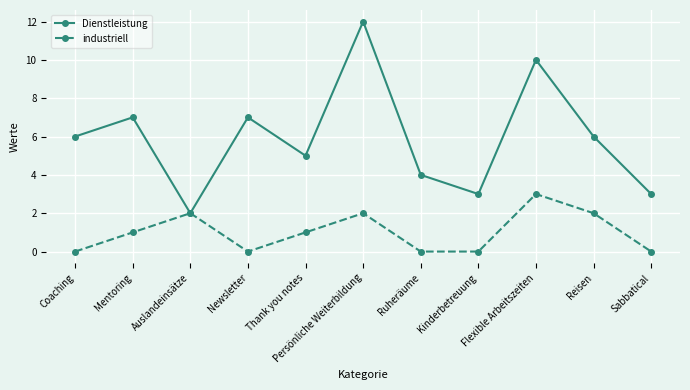

How many data points in Dienstleistung are less than 6?

5